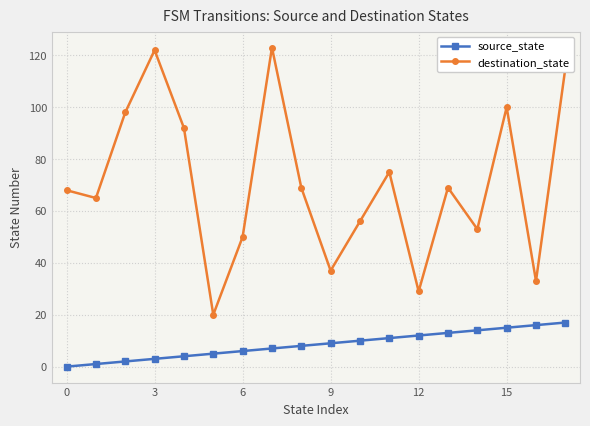

At how many categories does at least one series exceed 102?

3